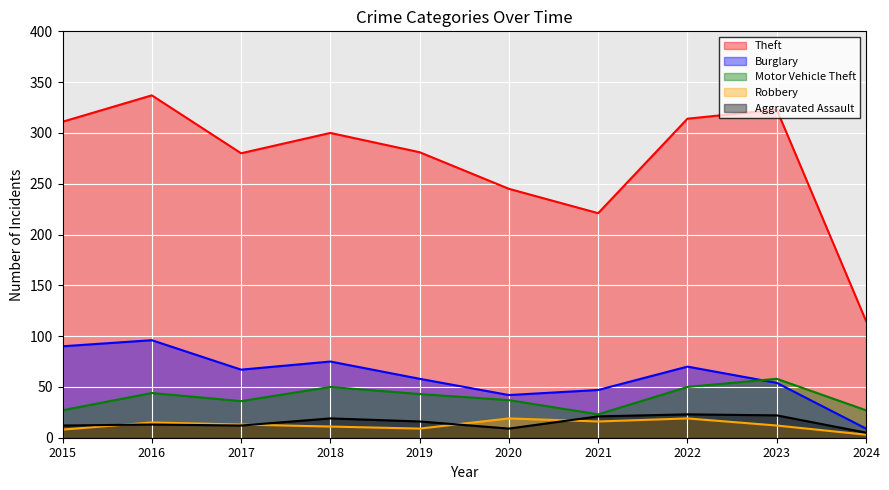

Reading left to right, what are all the values shown in this chart?

Theft: 311	337	280	300	281	245	221	314	323	115
Burglary: 90	96	67	75	58	42	47	70	54	9
Motor Vehicle Theft: 27	44	36	50	43	37	23	50	58	27
Robbery: 8	15	13	11	9	19	16	19	12	3
Aggravated Assault: 12	13	12	19	16	9	21	23	22	5